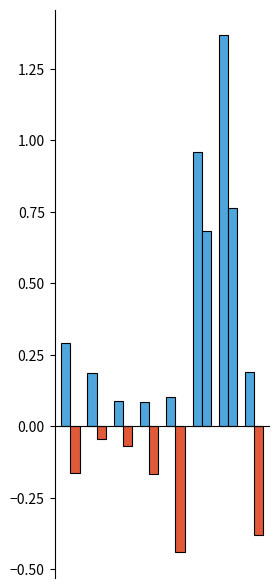

Which series changed the most between UAB128 and UAB135?

log10(Gv:Li ratio)